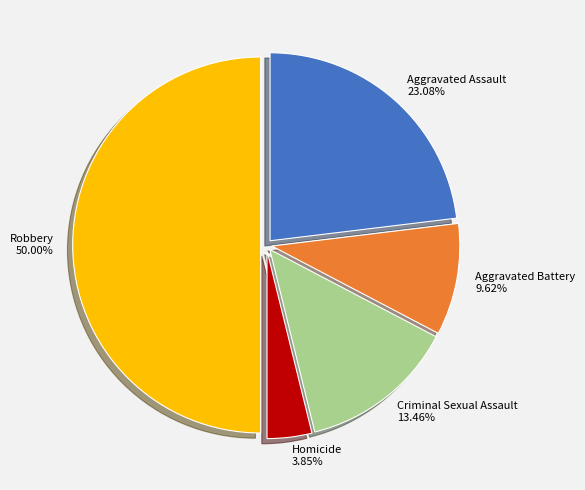

What percentage is the Homicide slice, to the nearest percent?

4%